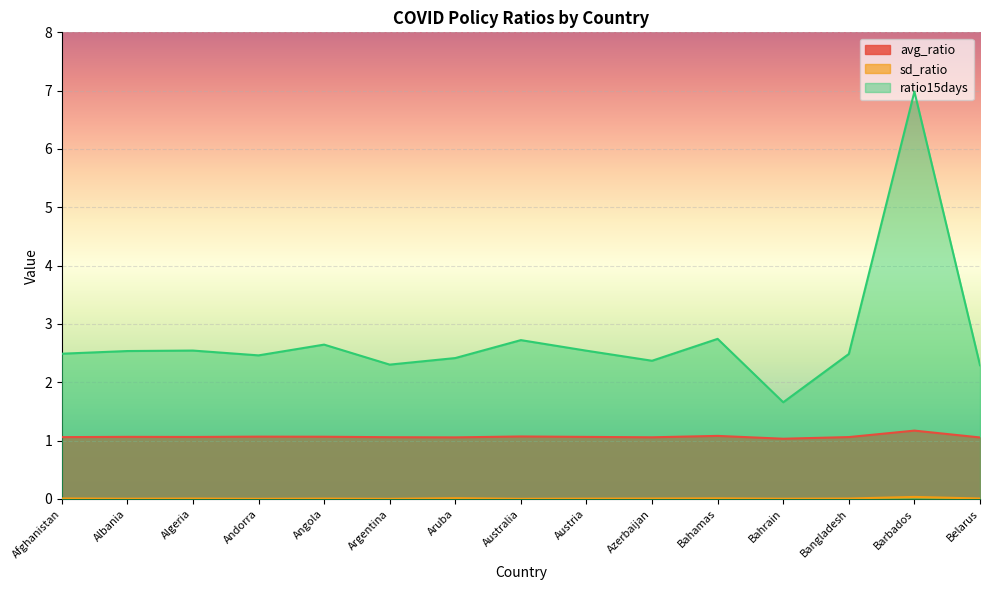

Does the chart display data point markers on the line(s)?

No